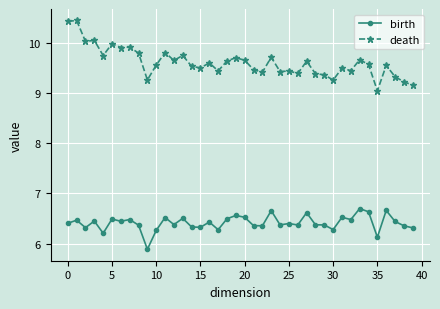

Rank the series by their maximum value, from highest to lowest.

death, birth